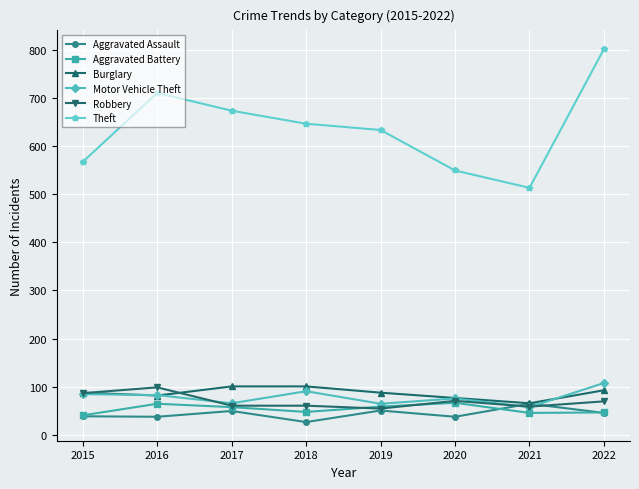

What is the value of the Robbery point at the 3rd from the left?

61